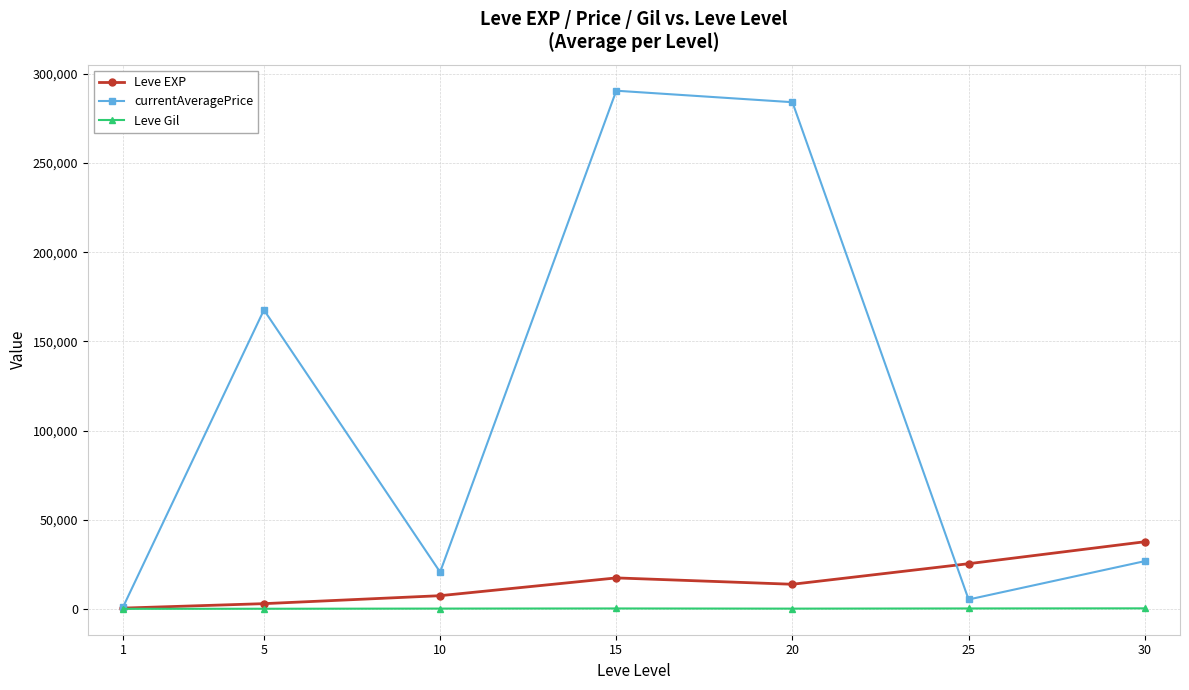

How many lines are shown in the chart?

3